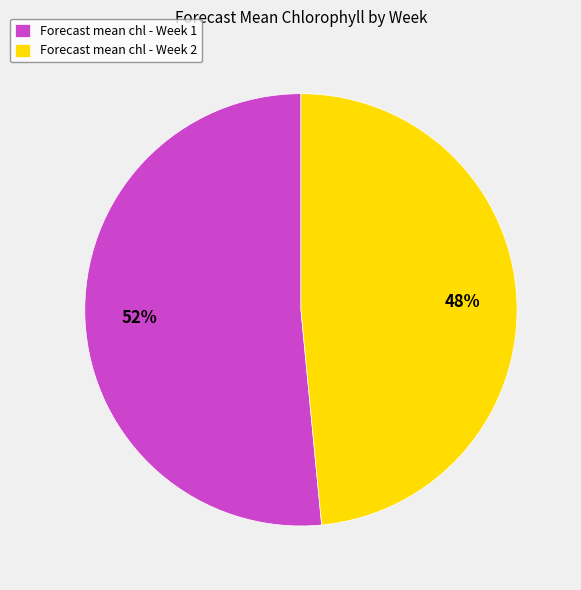

Rank the categories by value from highest to lowest.

Forecast mean chl - Week 1, Forecast mean chl - Week 2